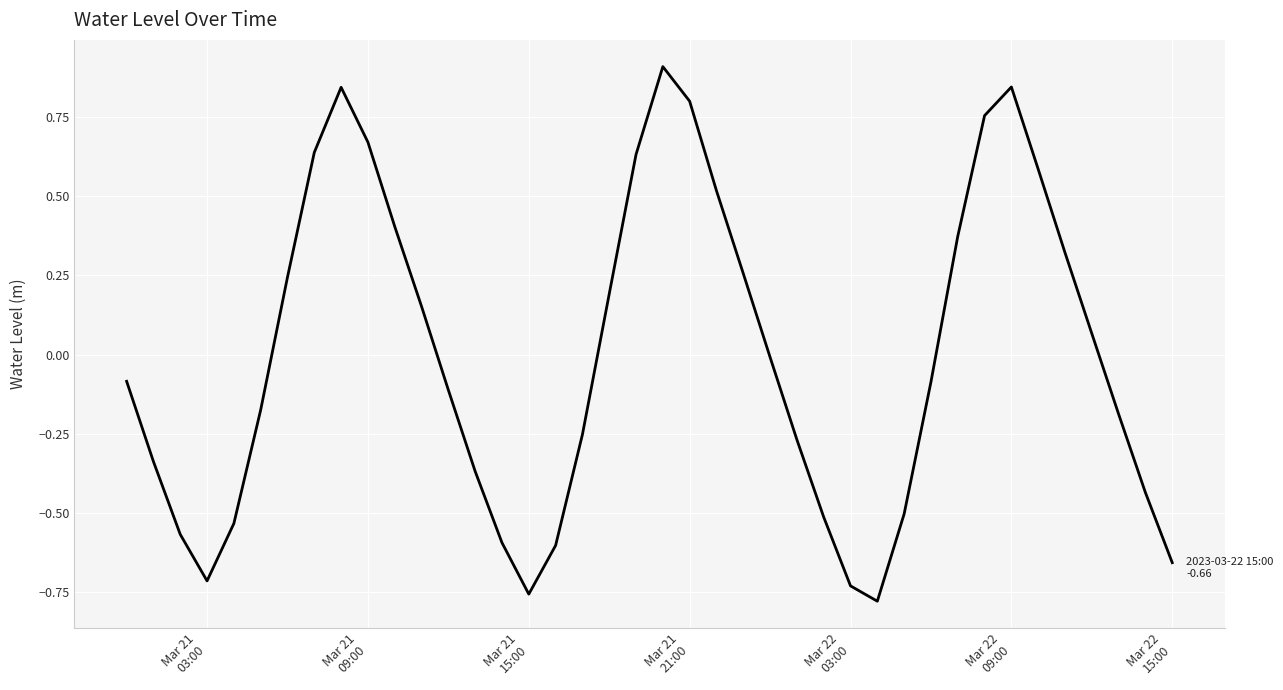

What is the greatest value displayed?

0.9